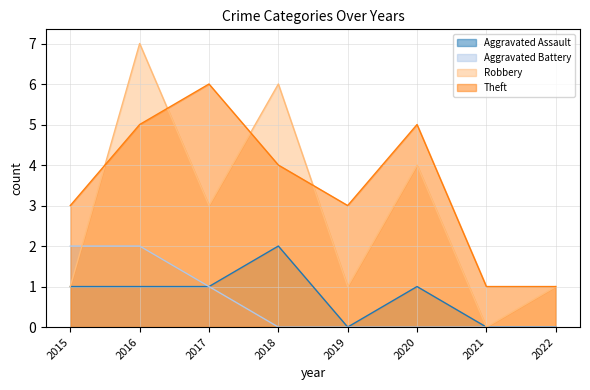

Which series has the largest range (max minus min)?

Robbery